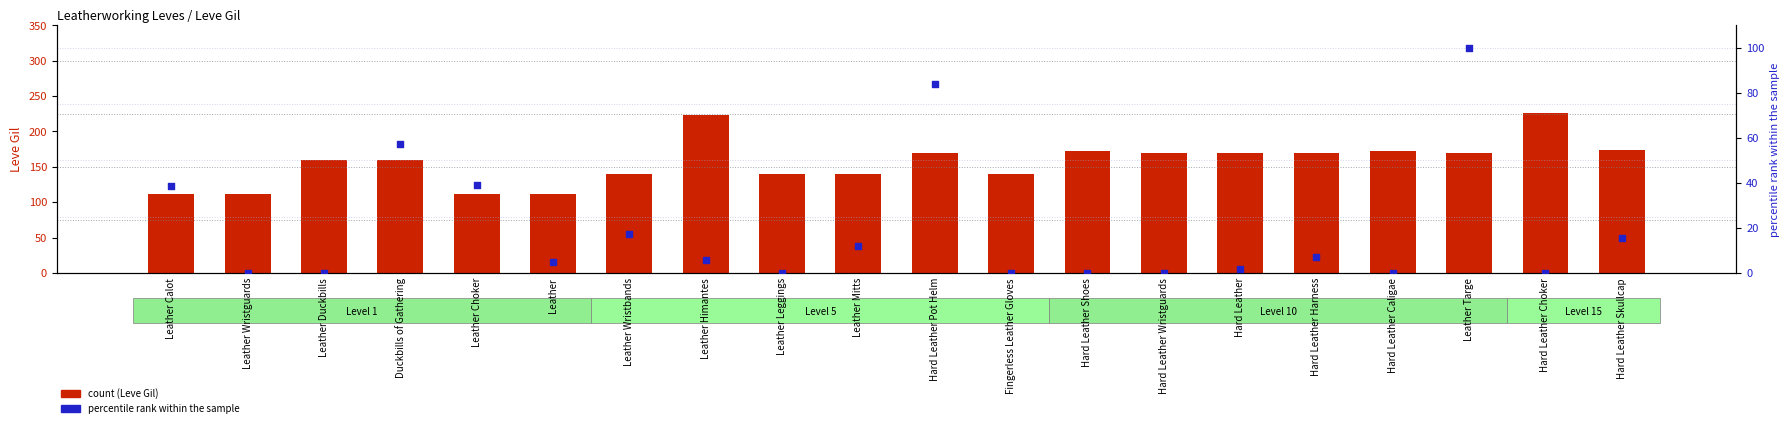

Which series contains the lowest Y value?

percentile rank within the sample